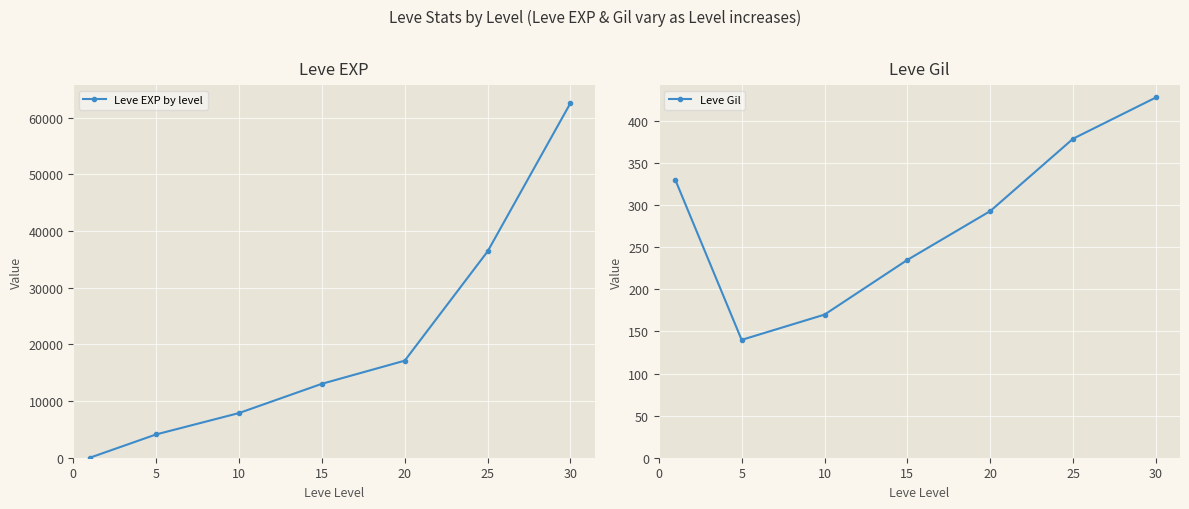

What is the value of the Leve EXP by level point at the 6th from the left?

36390